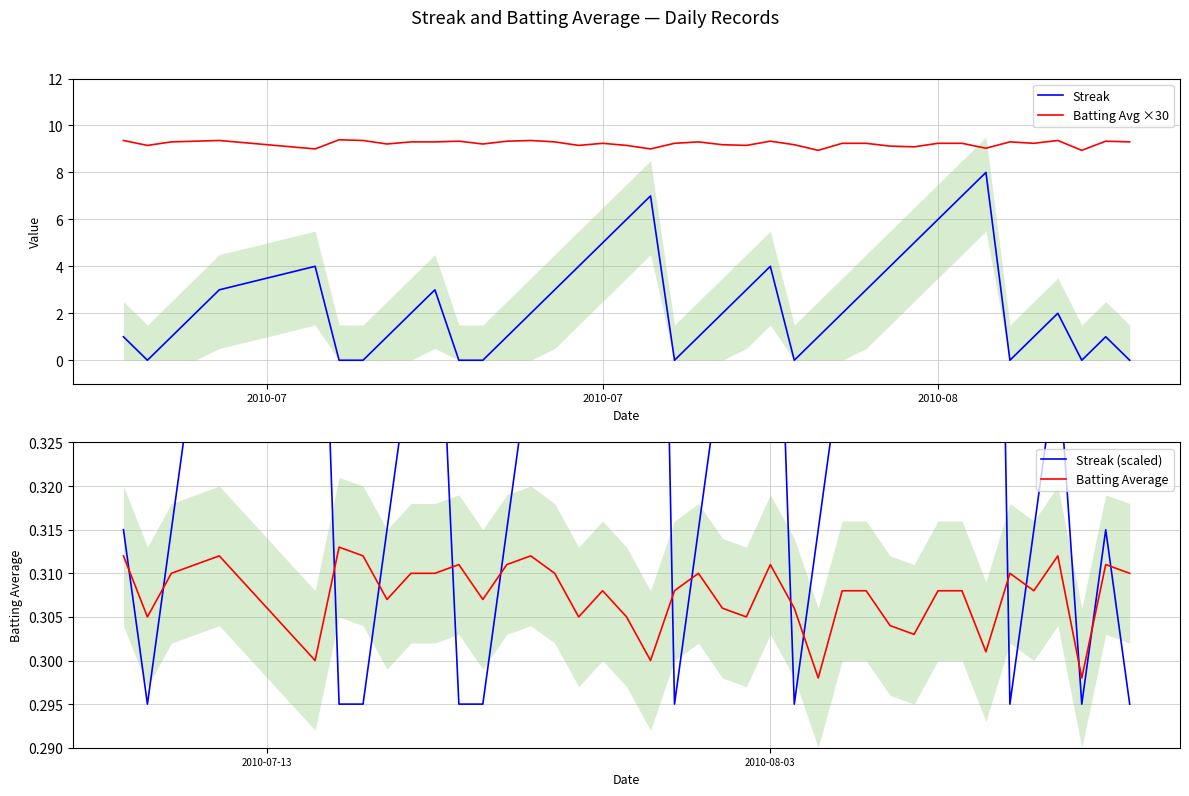

Which series has the largest total across all categories?

Batting Avg ×30